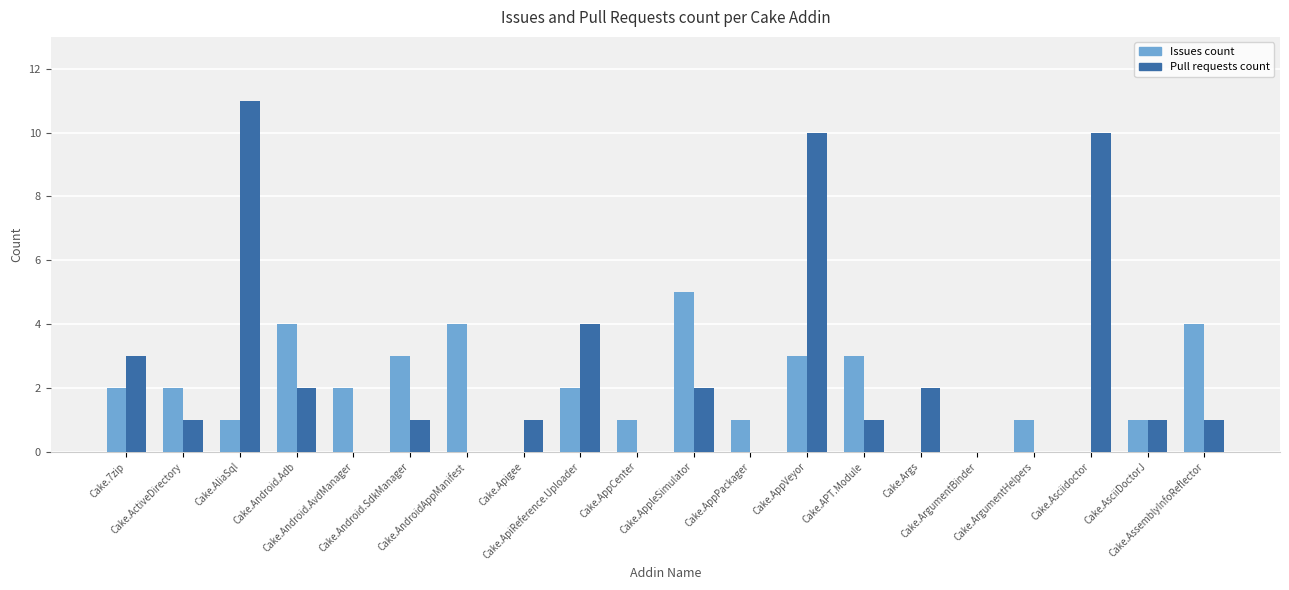

How many groups of bars are there?

20